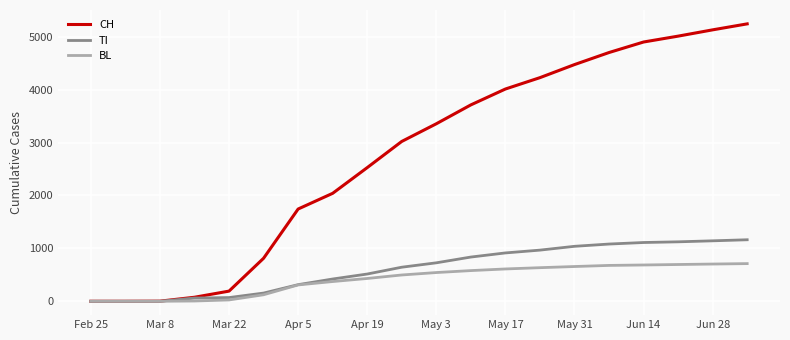

Rank the series by their maximum value, from highest to lowest.

CH, TI, BL